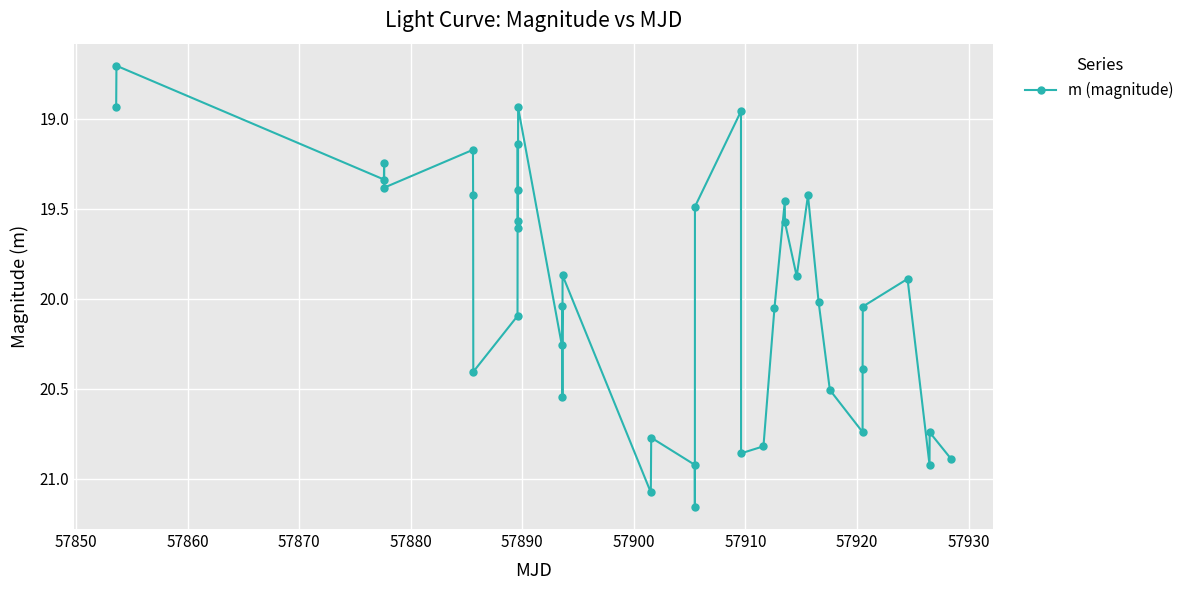

How many points are higher than both their immediate neighbors (excluding endpoints)?

12